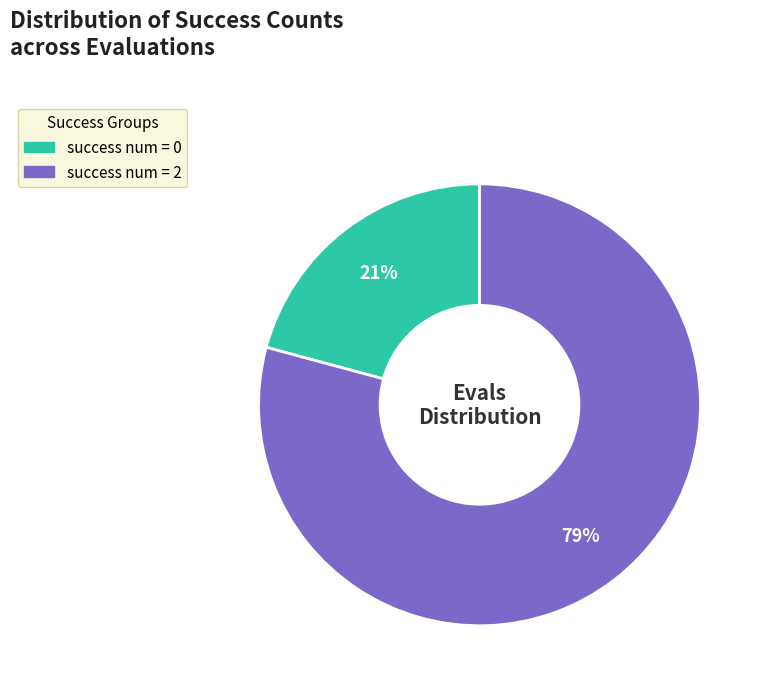

Does any single category account for the majority?

Yes